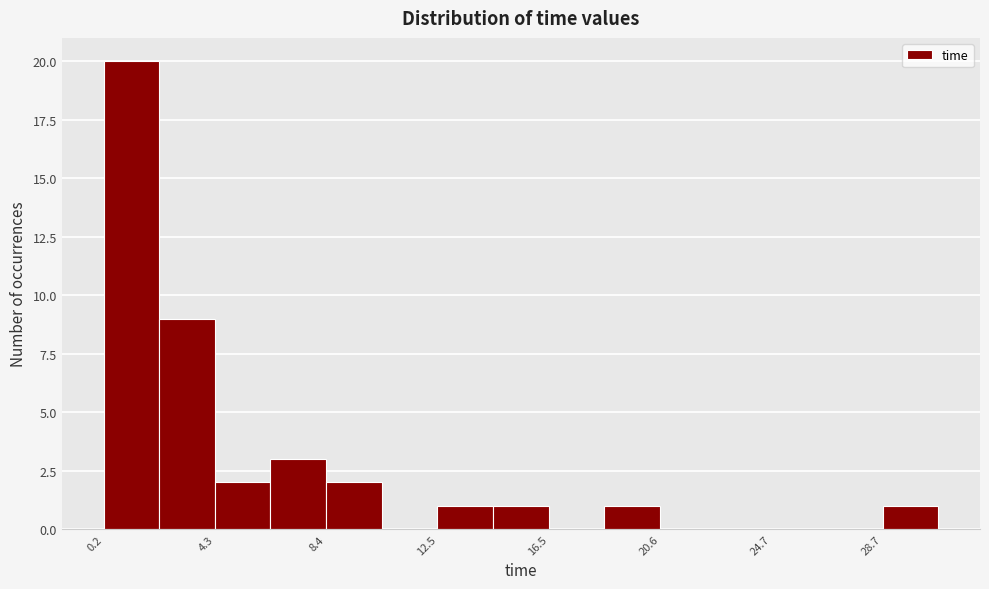

Which range on the x-axis has the tallest bar?

0.0 to 2.5